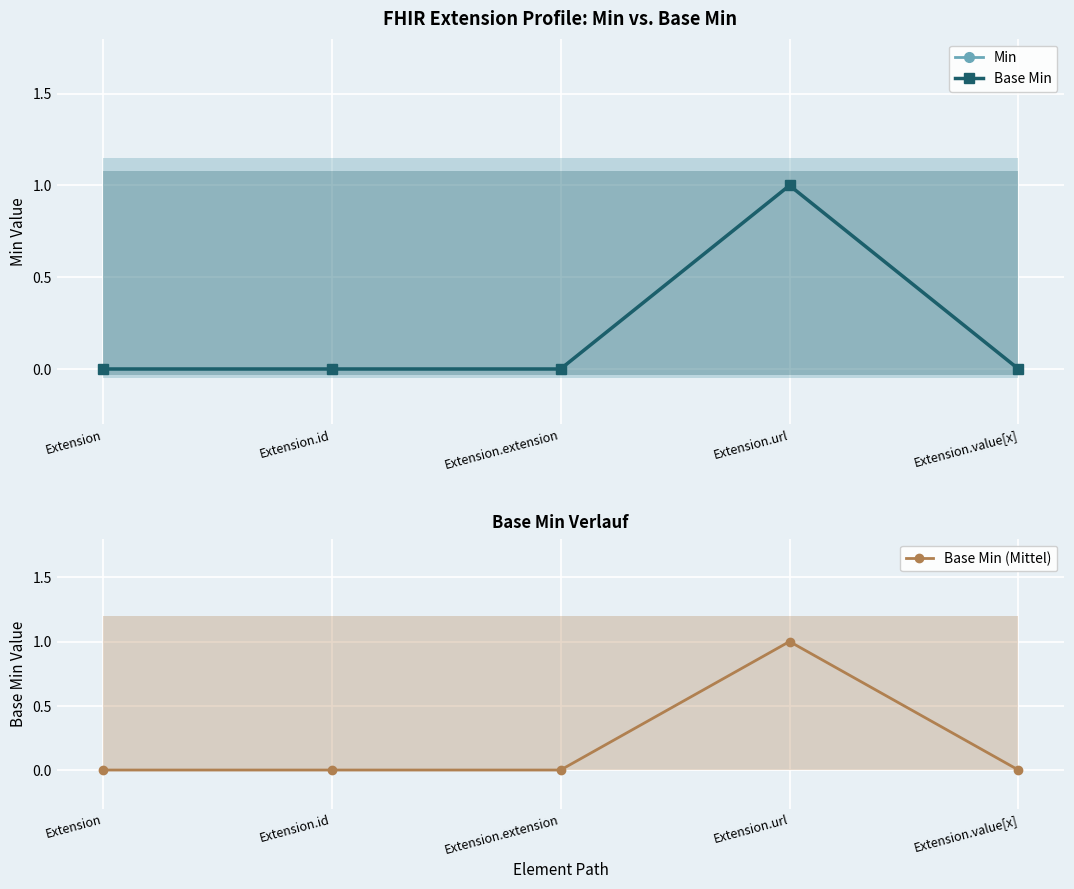

At Extension.value[x], list the series in order from smallest to largest.

Min, Base Min, Base Min (Mittel)